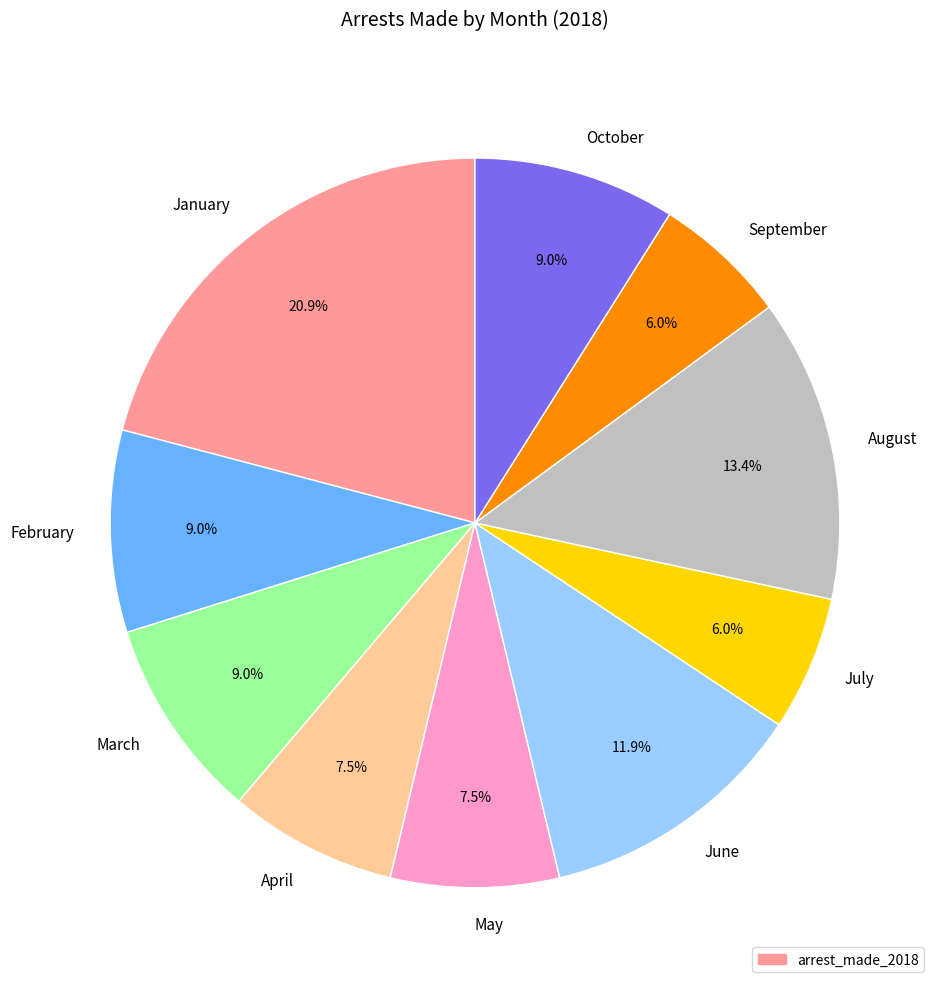

Does April account for over 50% of the chart?

No